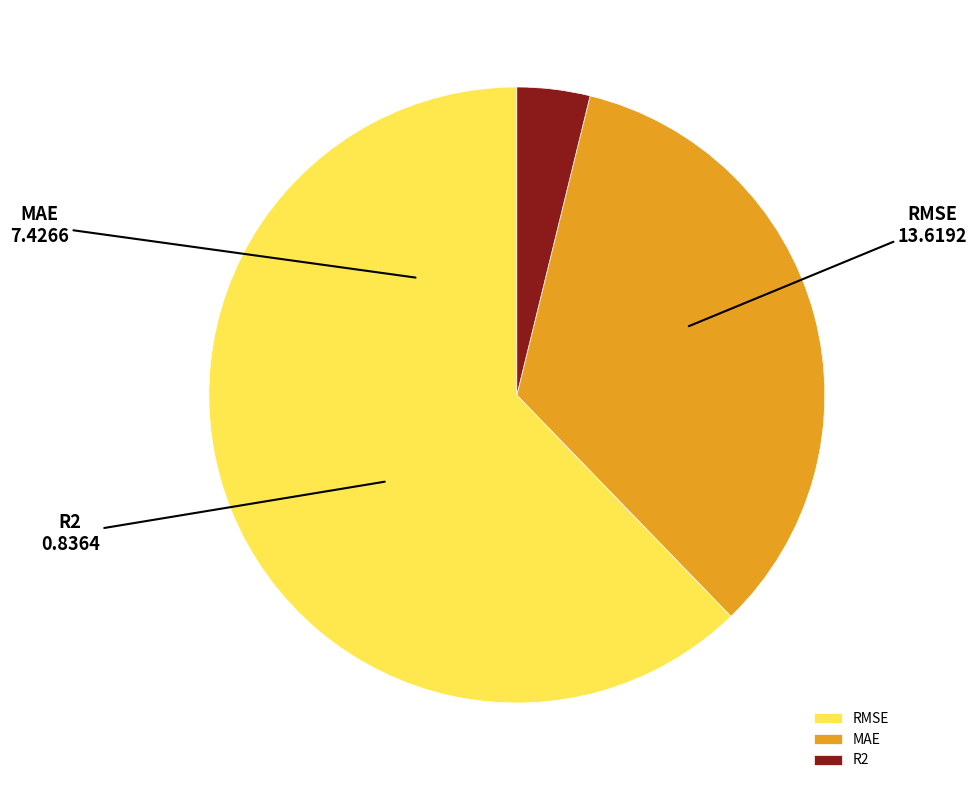

Between RMSE and MAE, which is larger?

RMSE